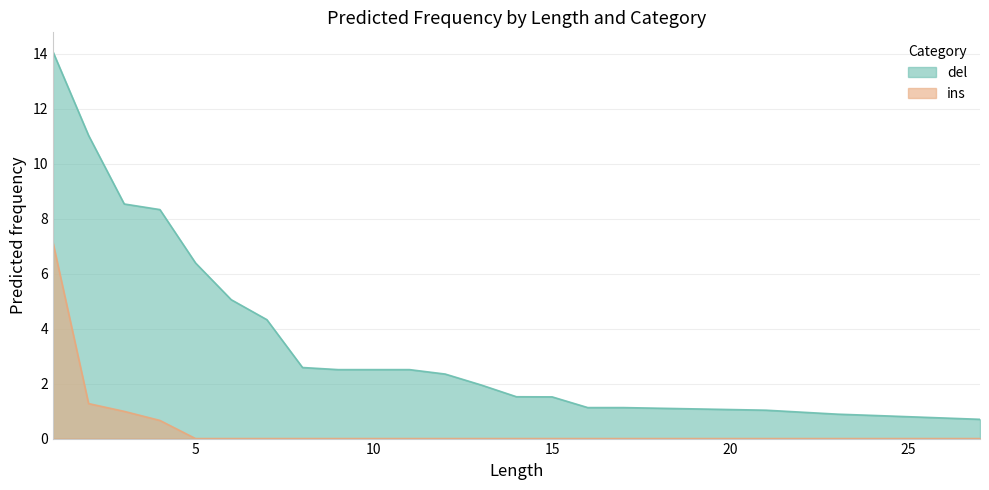

How many values in the del series exceed 2?

11